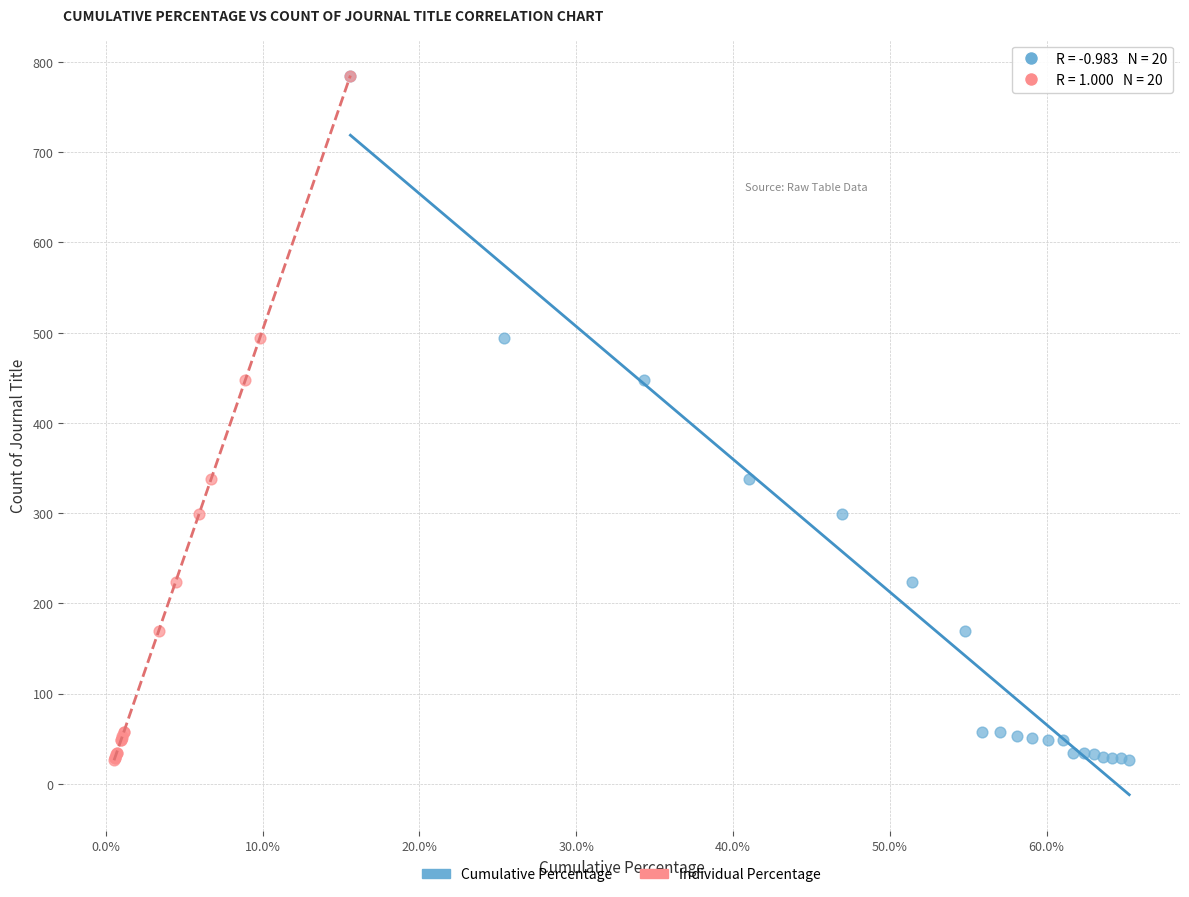

What are all the series names shown in the legend?

Cumulative Percentage, Individual Percentage